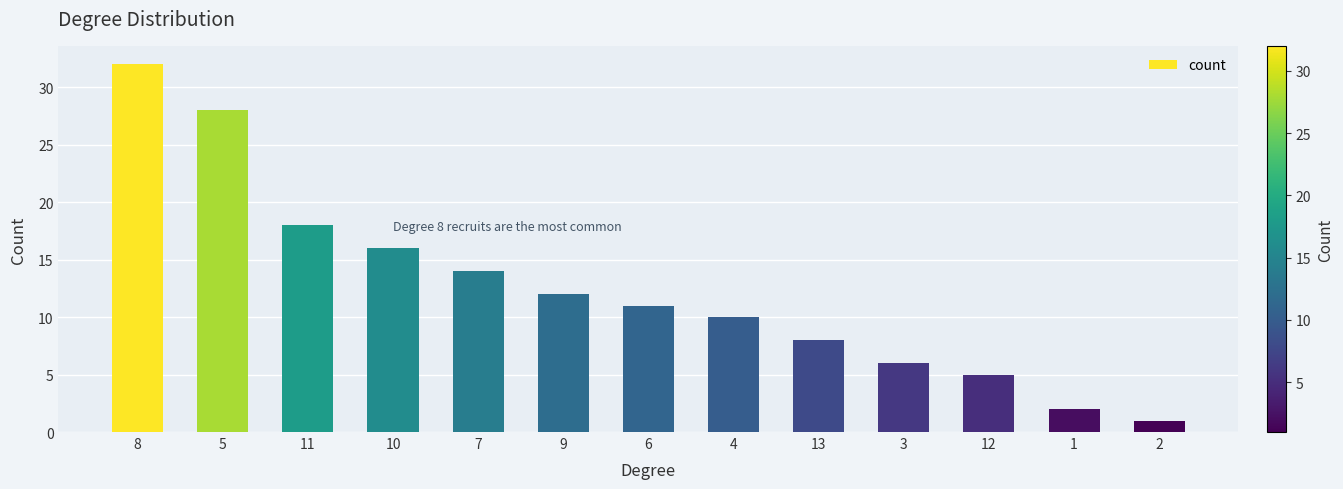

How many bars are there in total?

13